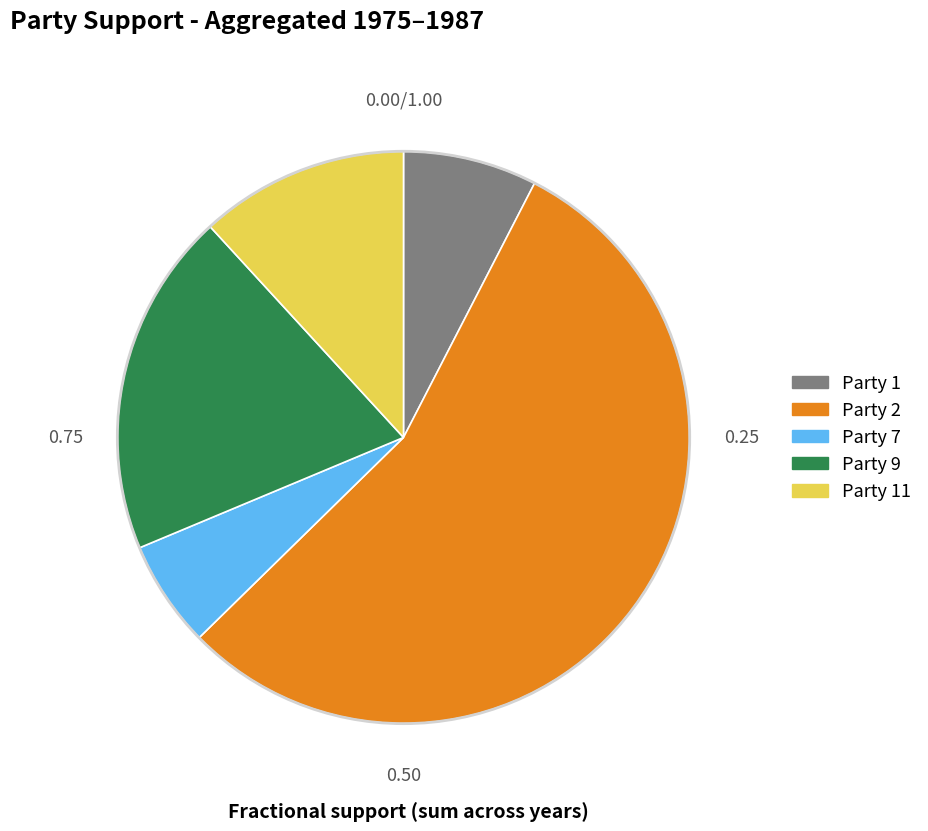

Is there any slice that represents more than half of the pie?

Yes